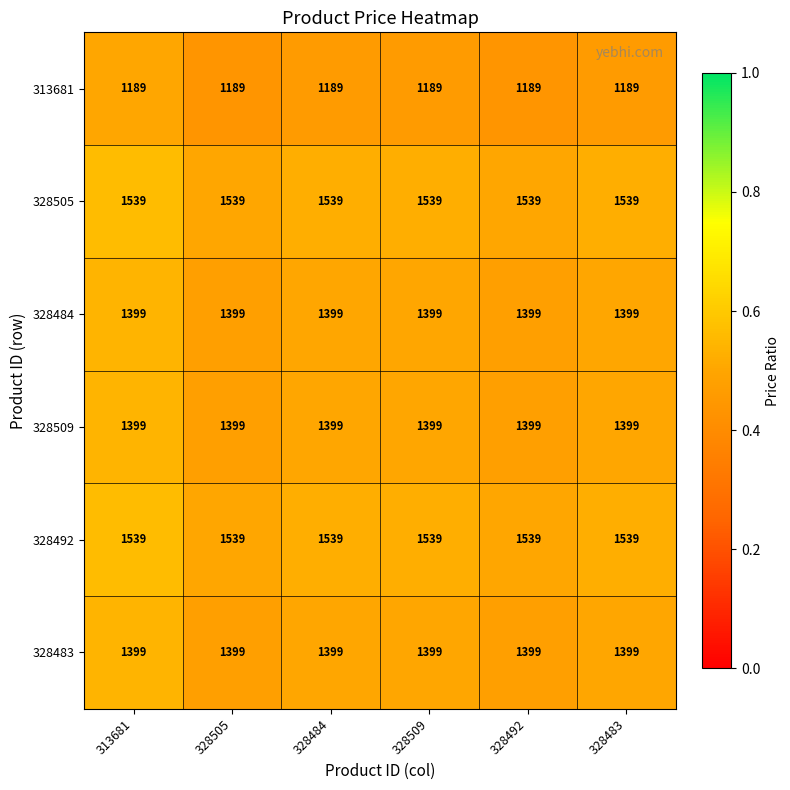

At how many categories does at least one series exceed 1475?

6